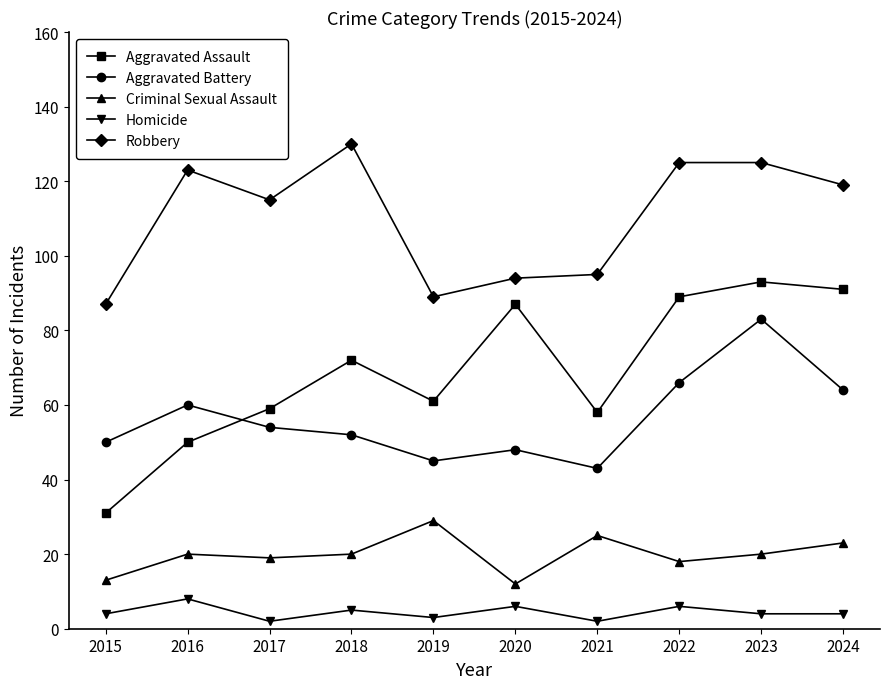

Reading left to right, transcribe all the data shown in this chart.

Aggravated Assault: 2015=31	2016=50	2017=59	2018=72	2019=61	2020=87	2021=58	2022=89	2023=93	2024=91
Aggravated Battery: 2015=50	2016=60	2017=54	2018=52	2019=45	2020=48	2021=43	2022=66	2023=83	2024=64
Criminal Sexual Assault: 2015=13	2016=20	2017=19	2018=20	2019=29	2020=12	2021=25	2022=18	2023=20	2024=23
Homicide: 2015=4	2016=8	2017=2	2018=5	2019=3	2020=6	2021=2	2022=6	2023=4	2024=4
Robbery: 2015=87	2016=123	2017=115	2018=130	2019=89	2020=94	2021=95	2022=125	2023=125	2024=119